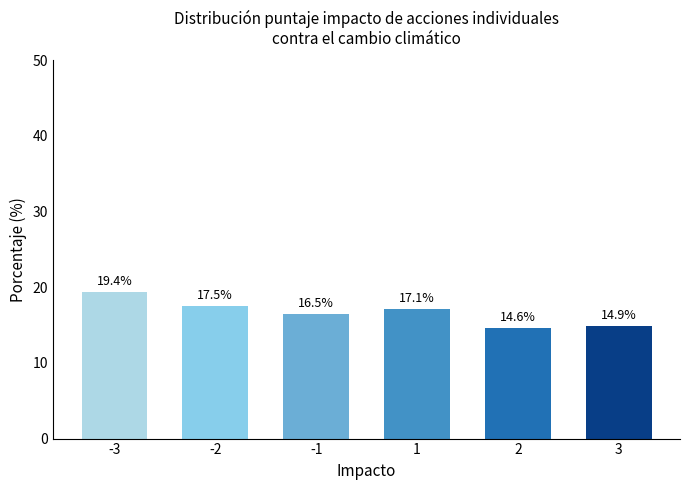

How many categories are shown in the chart?

6